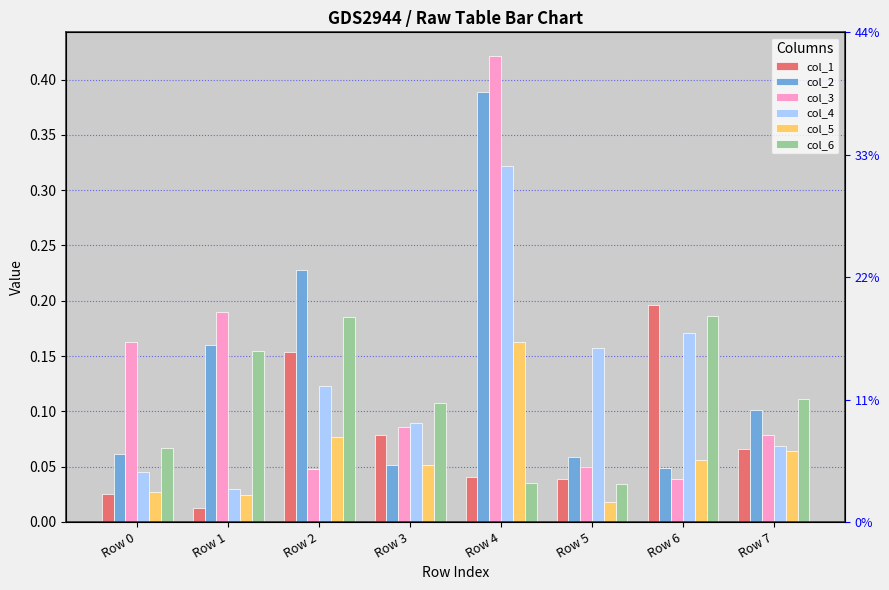

How many groups of bars are there?

8